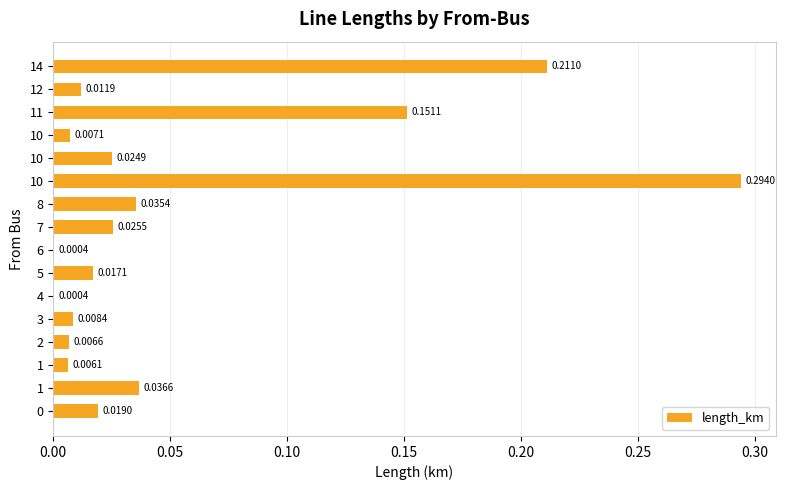

Between 10 and 7, which is larger?

10